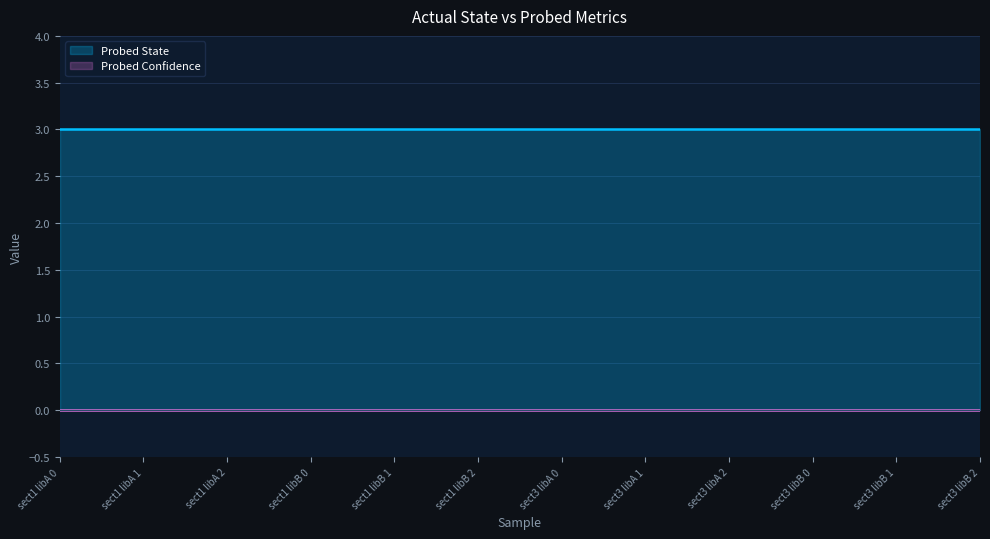

Is it true that Probed State equals 3 at sect3 libA 1?

True